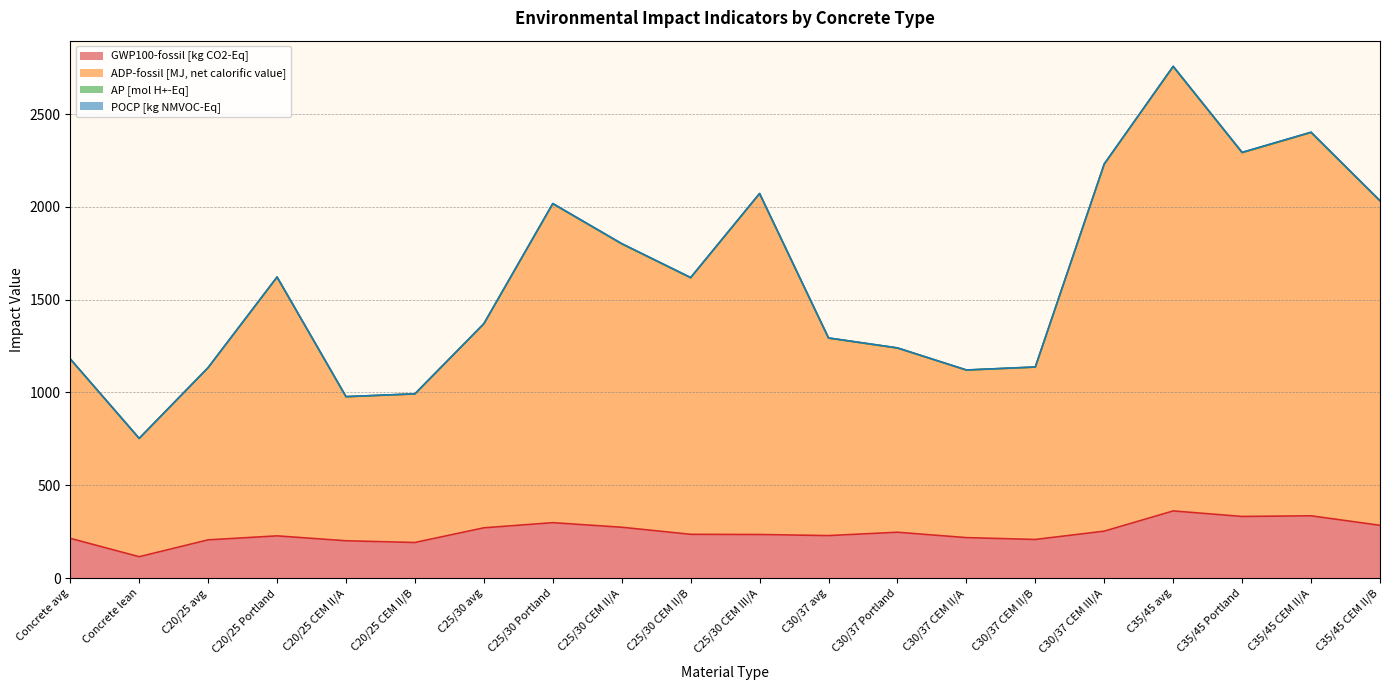

The value of GWP100-fossil [kg CO2-Eq] at C30/37 avg is 228.9. True or false?

True